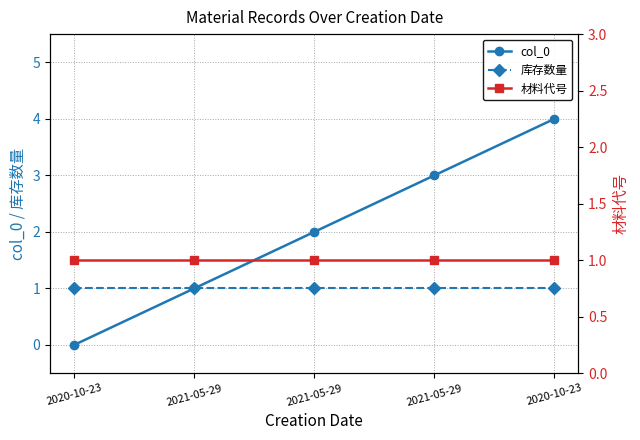

True or false: 材料代号 has more than 2 interior local peaks.

False